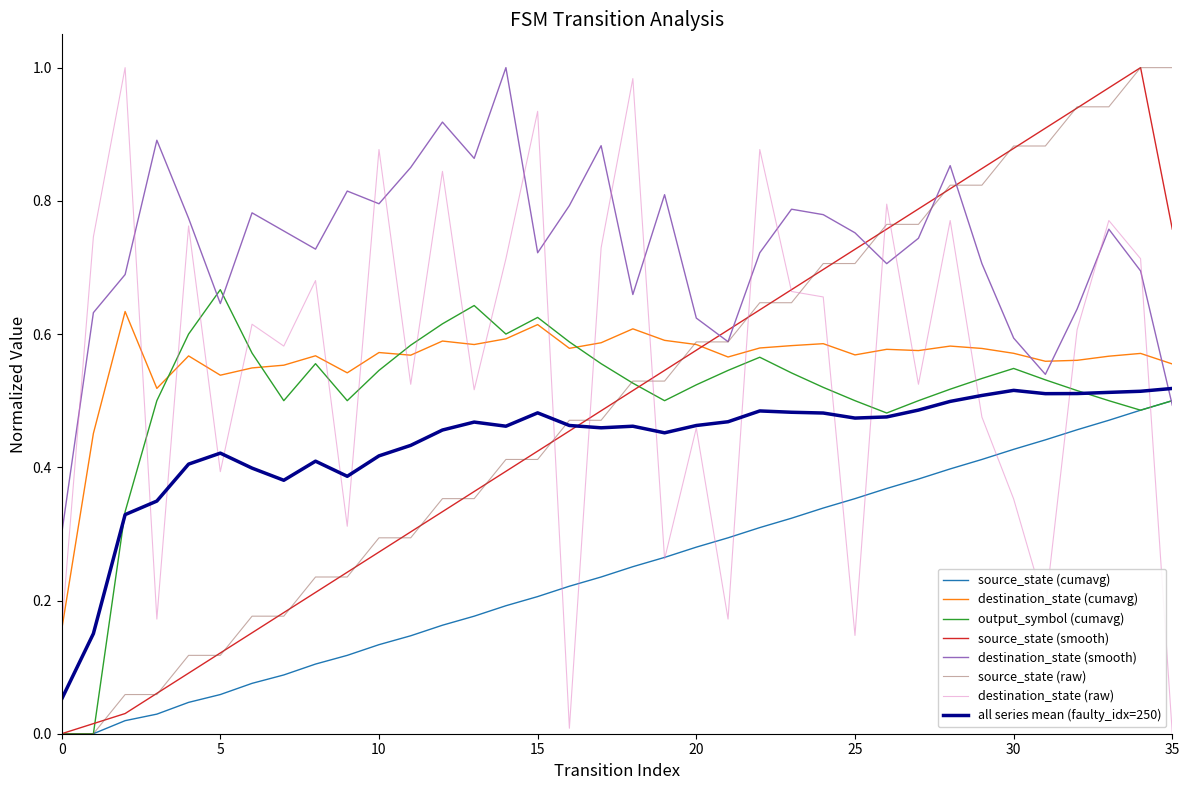

After their last crossing, which series has the higher values: source_state (raw) or destination_state (raw)?

source_state (raw)